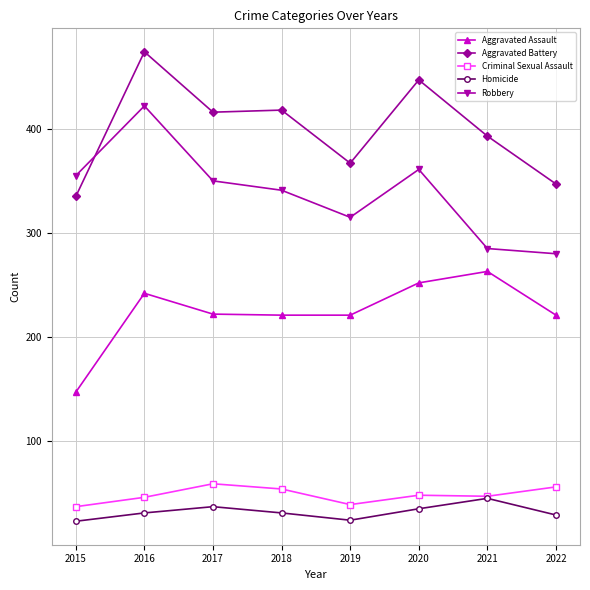

True or false: Homicide and Robbery cross at least once.

False